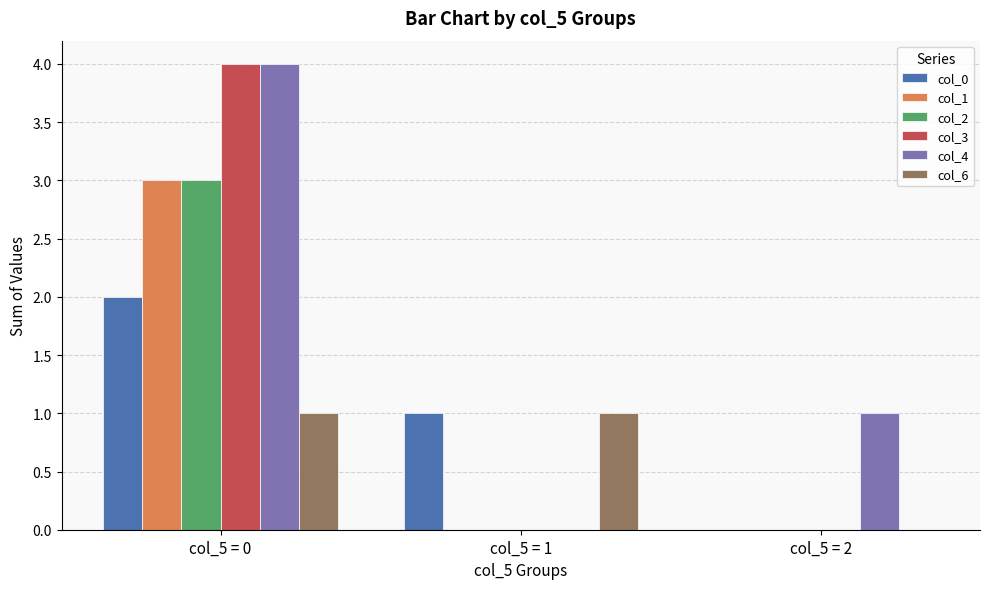

At which category is the sum across all series the highest?

col_5 = 0